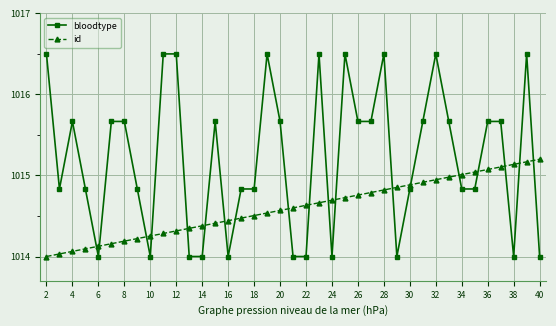

What is the average value of the bloodtype series?

1015.2